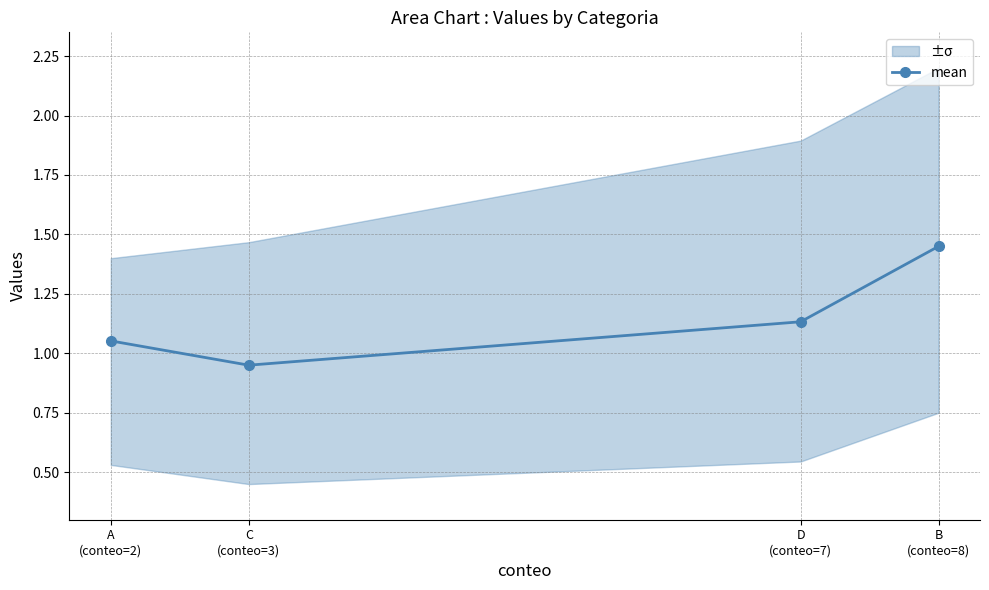

How many lines are shown in the chart?

1